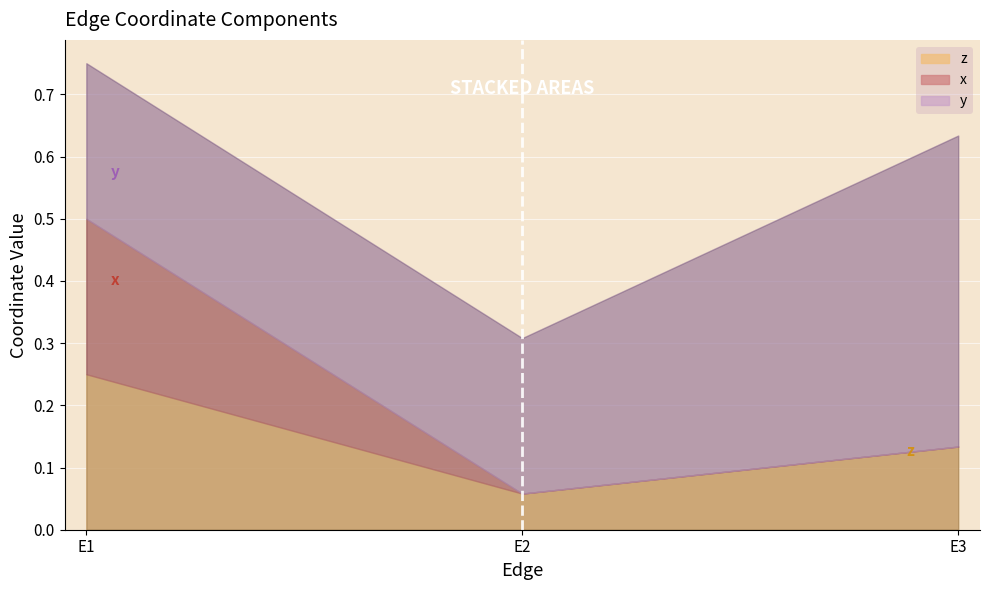

How many categories are shown in the chart?

3